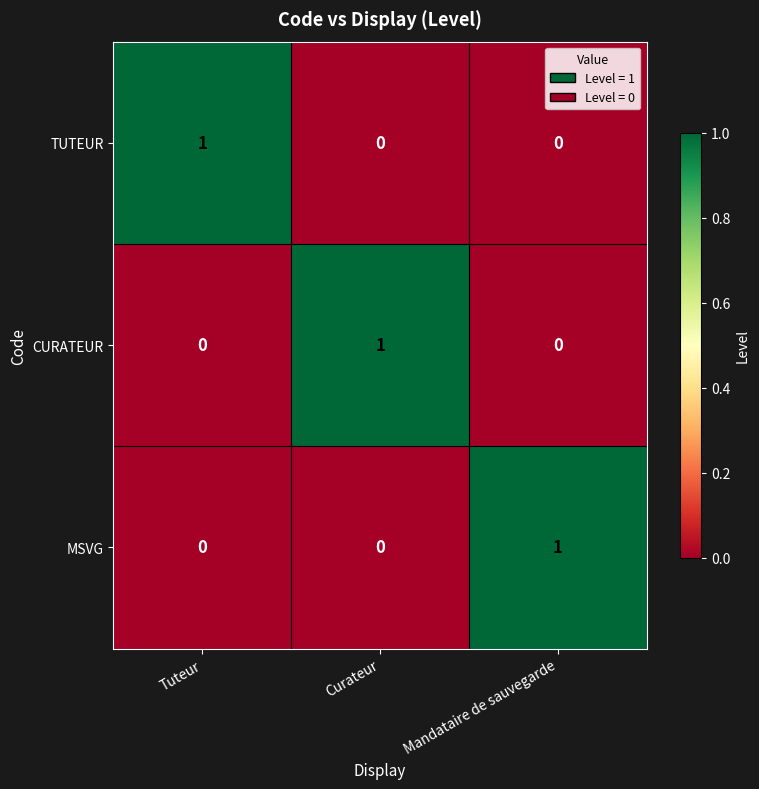

At how many categories does at least one series exceed 0?

3